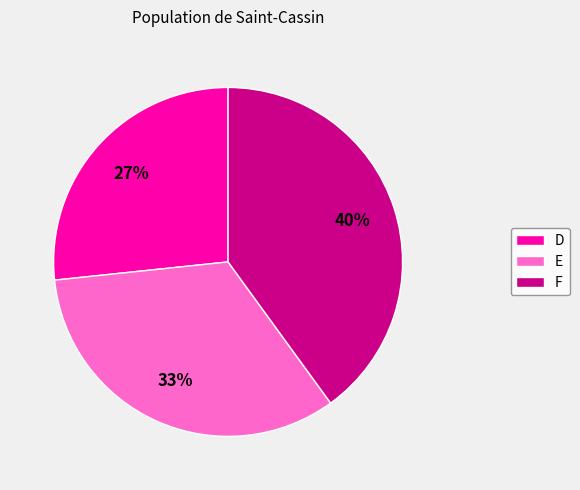

Do D and F together represent more than half of the pie?

Yes